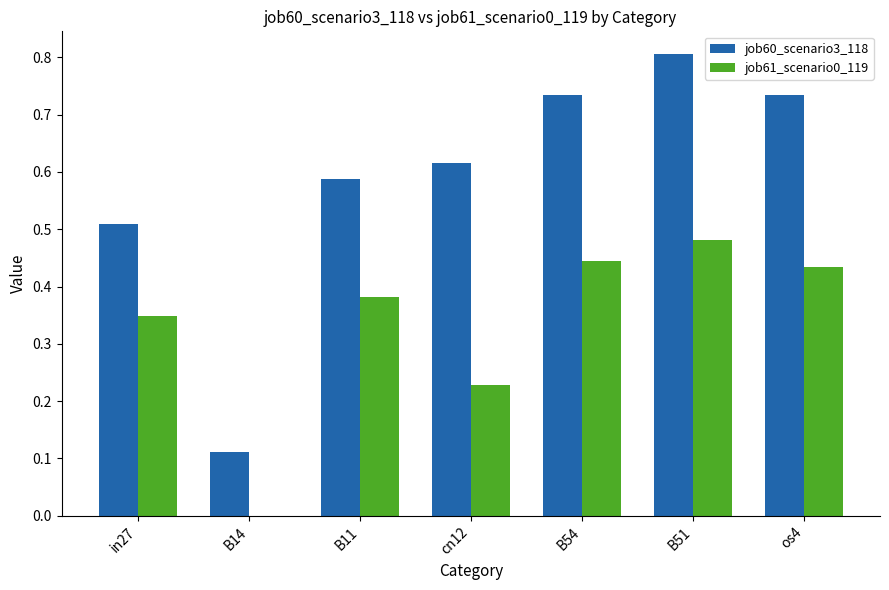

Are the bars grouped side by side (vs. stacked)?

Yes